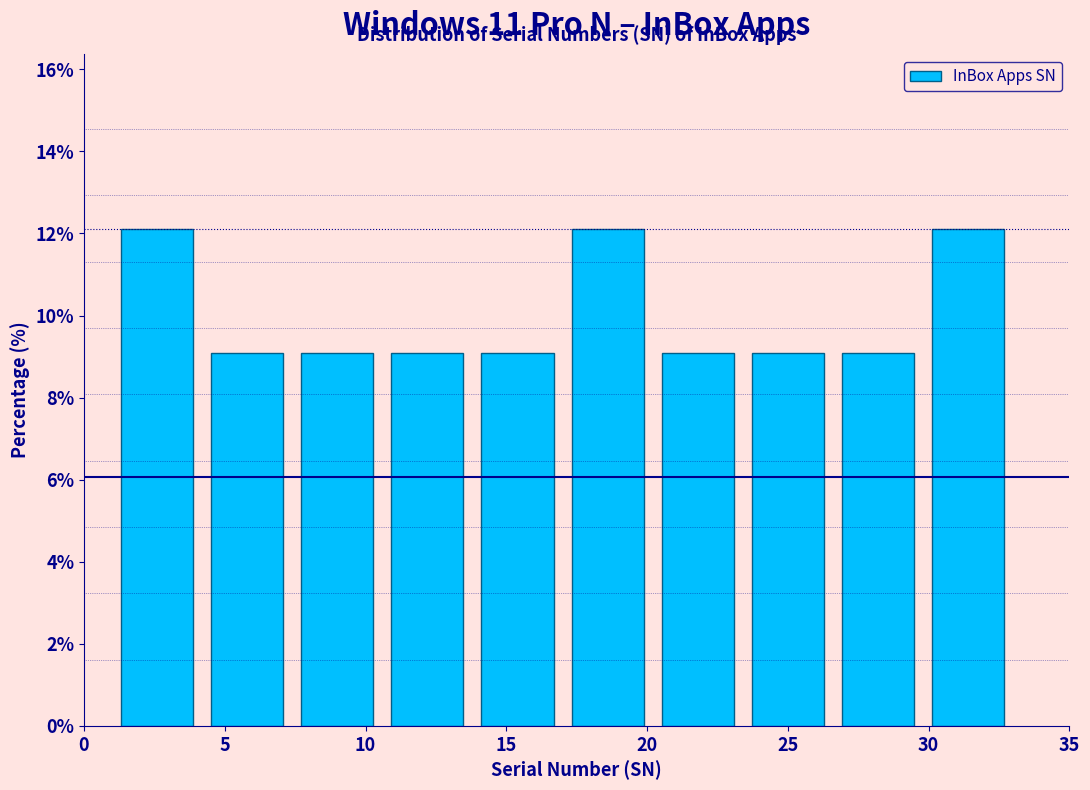

What is the height of the bar covering 20.2 to 23.4 on the x-axis? Neither the bar edges nor the heights are printed on the chart, so give them approximately, as read against the axes.

9.0